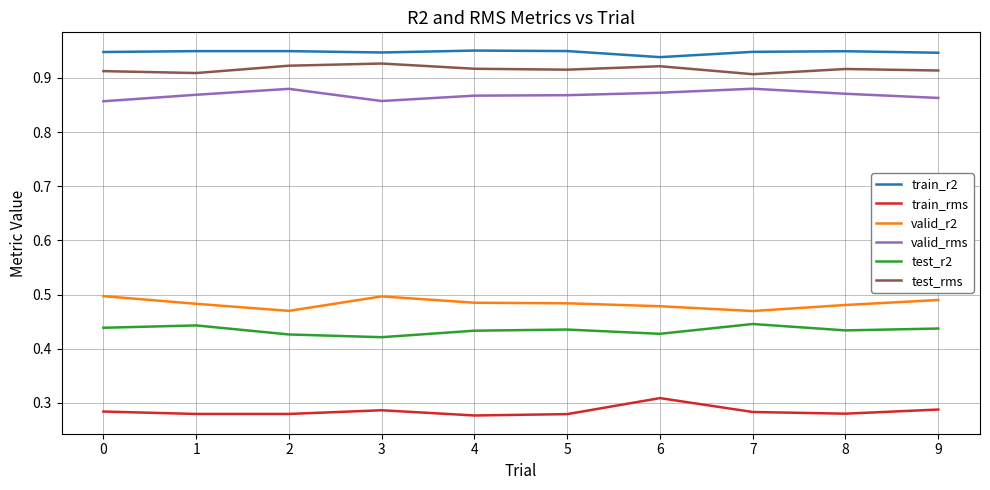

True or false: valid_rms has more than 1 points higher than both neighbors.

True